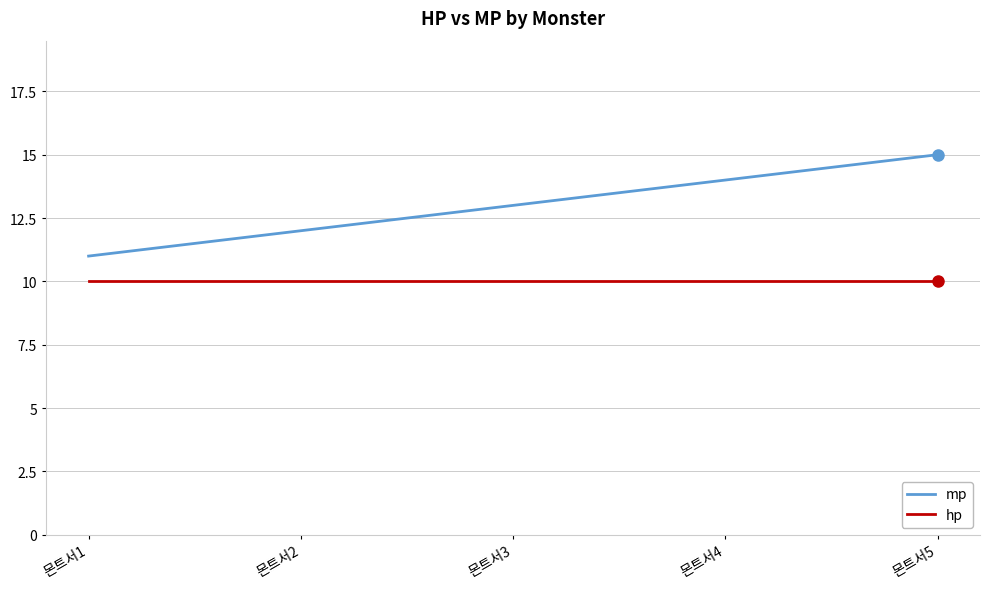

What is the total value across all series at 몬트서2?

22